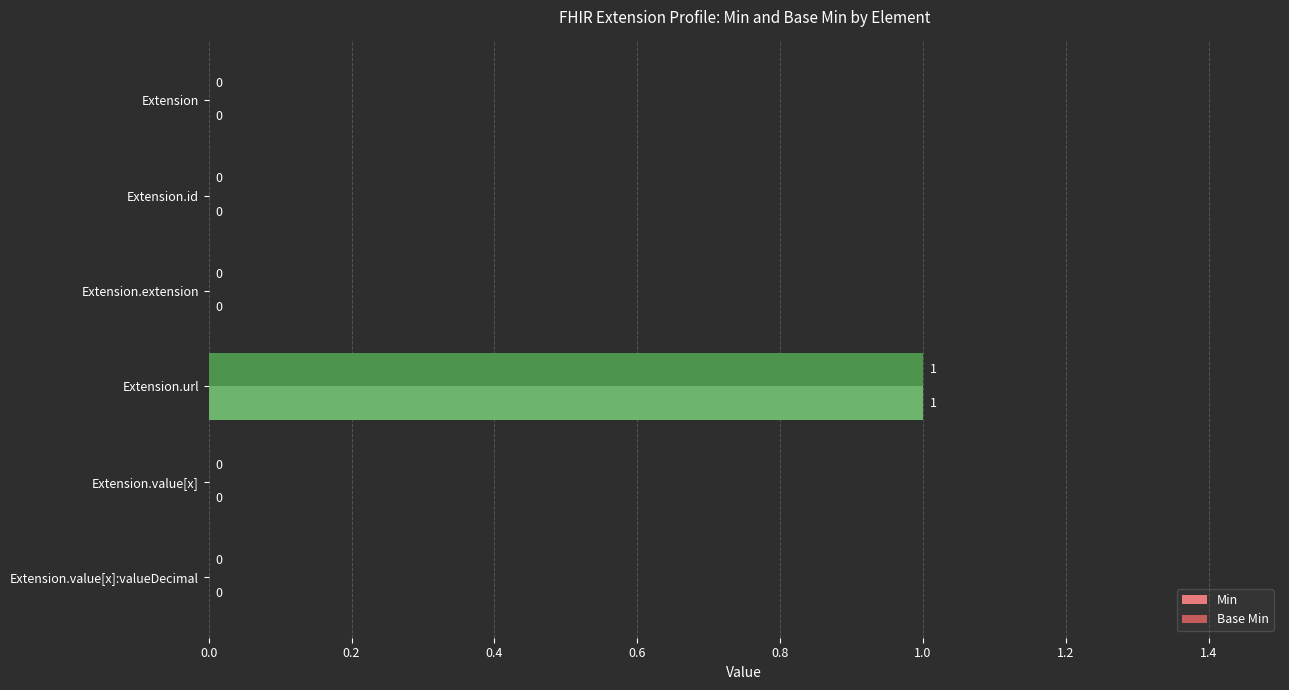

How many values in Min are above zero?

1